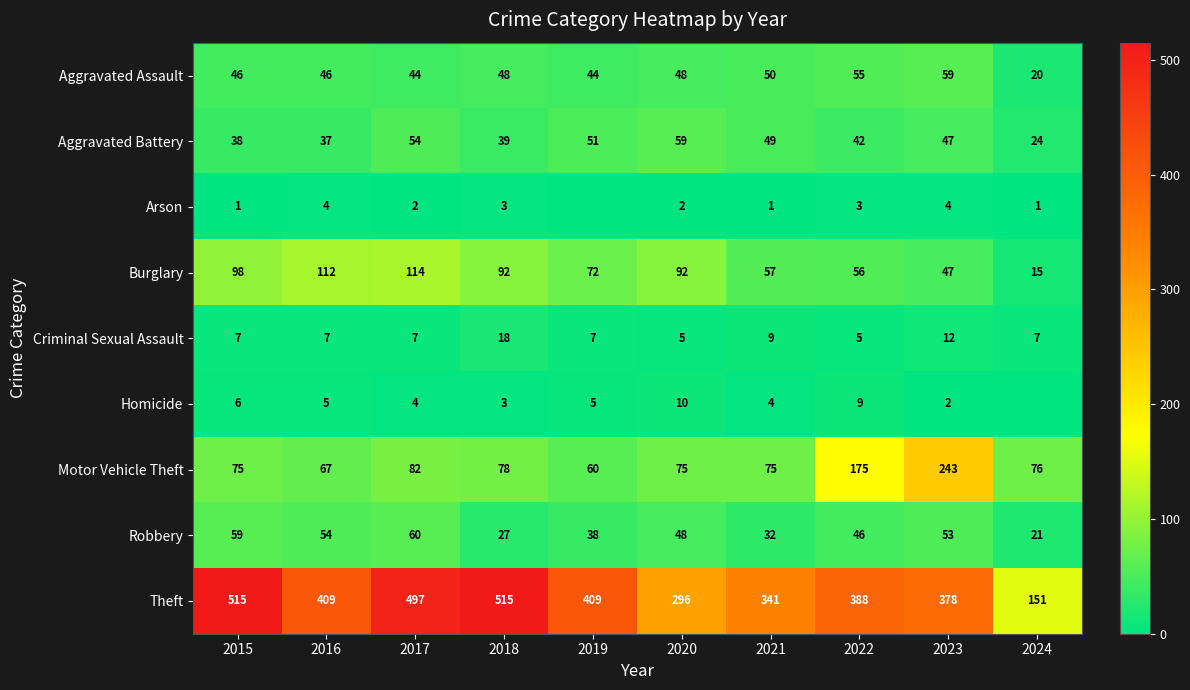

What value does the Burglary series have at 2022, to the nearest 10?

60